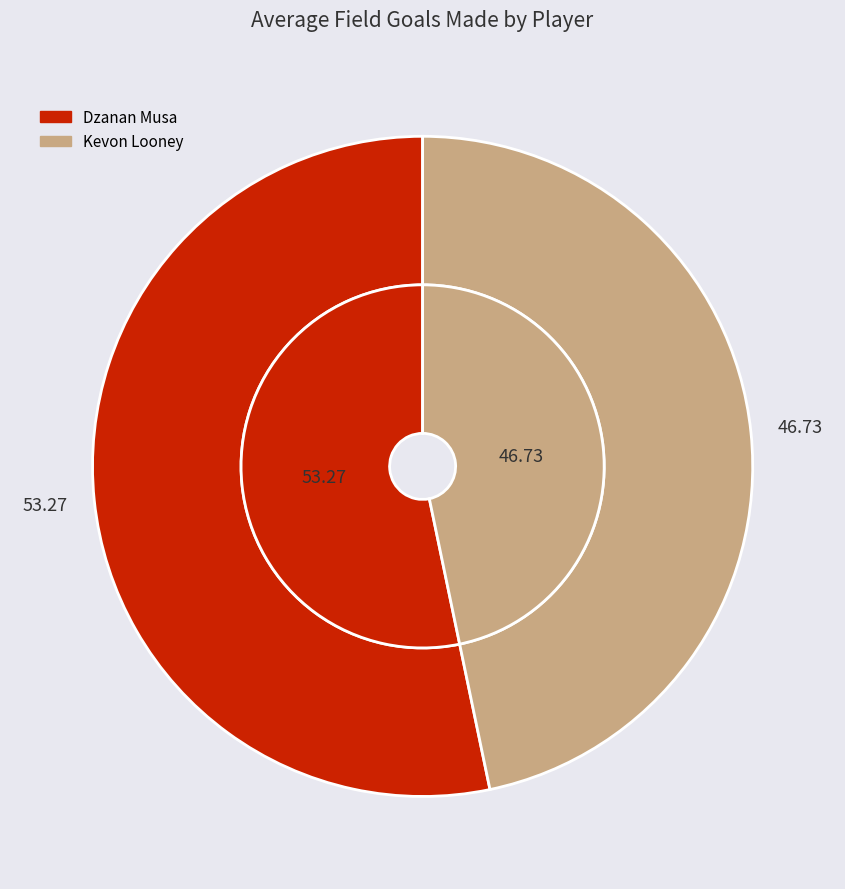

Is there any slice that represents more than half of the pie?

Yes